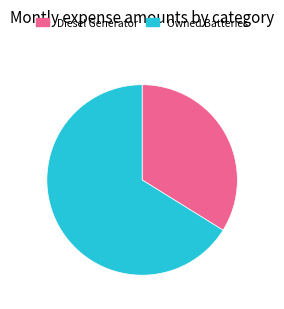

Combined, do Owned Batteries and Diesel Generator account for over 50%?

Yes